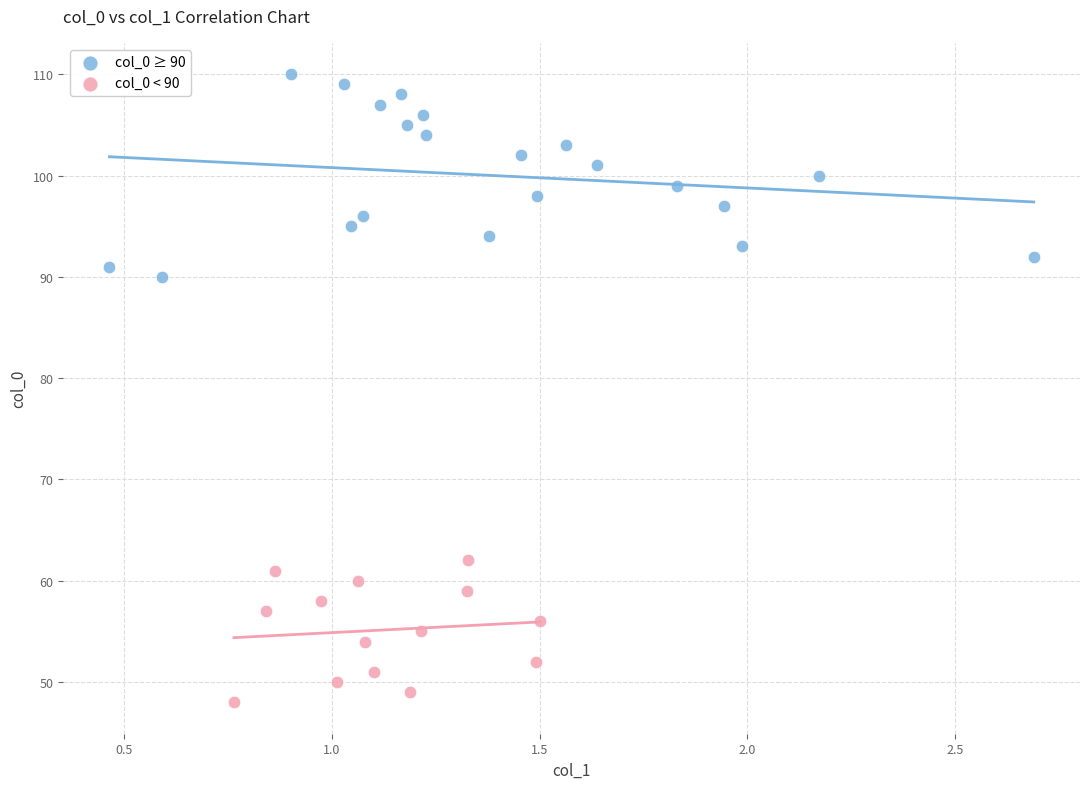

Which series contains the highest Y value?

col_0 ≥ 90